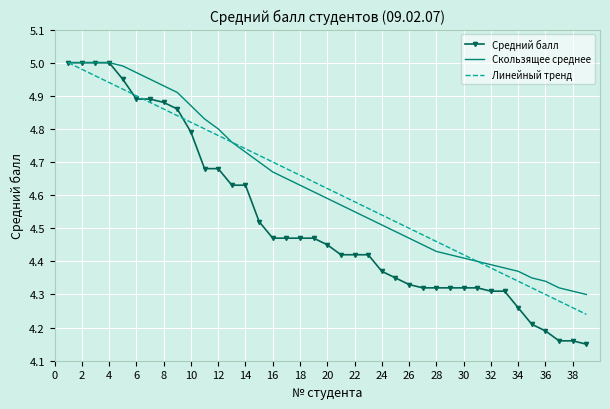

How many series are shown in this chart?

3